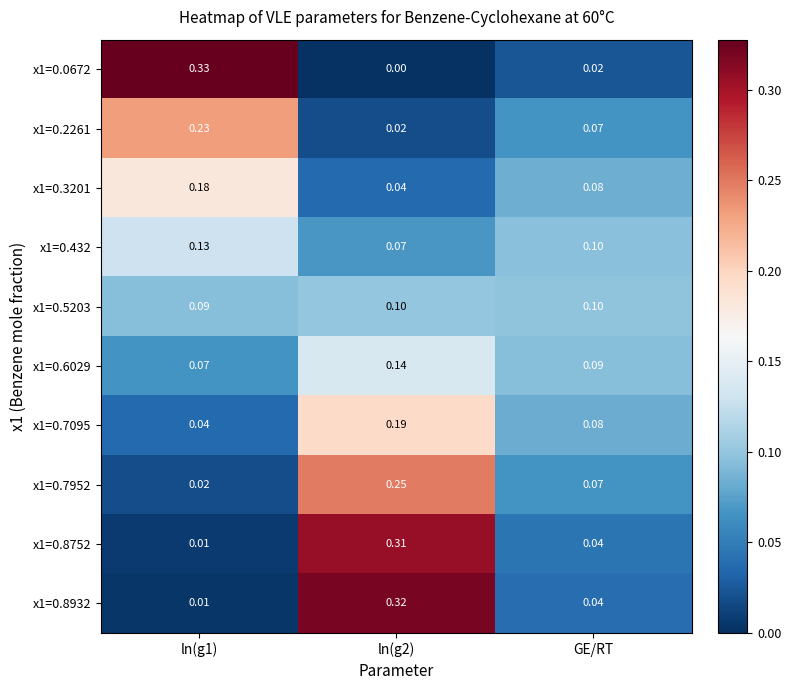

Is the value of x1=0.5203 at ln(g2) greater than the value of x1=0.0672 at ln(g2)?

Yes